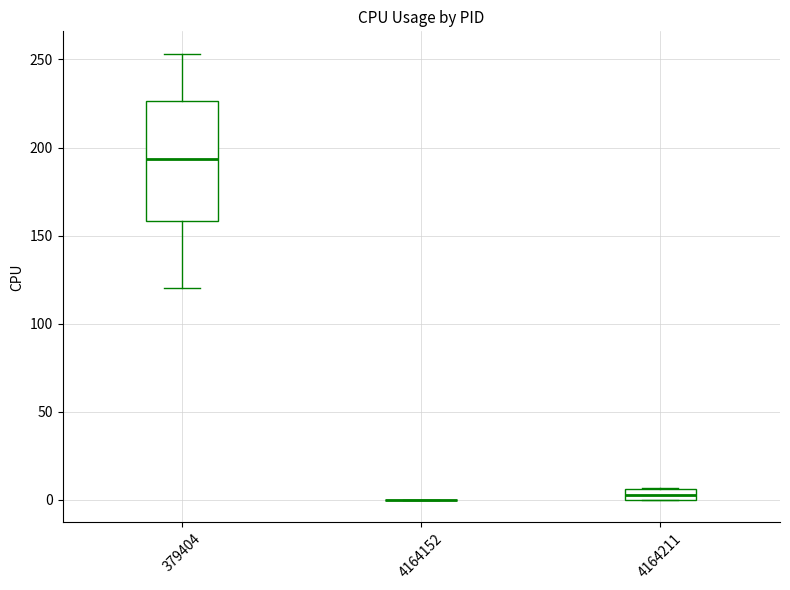

Where is the lower edge of the box at x = 4164211 on the y-axis? The values are not printed on the chart, so give them approximately, as read against the axis.

0